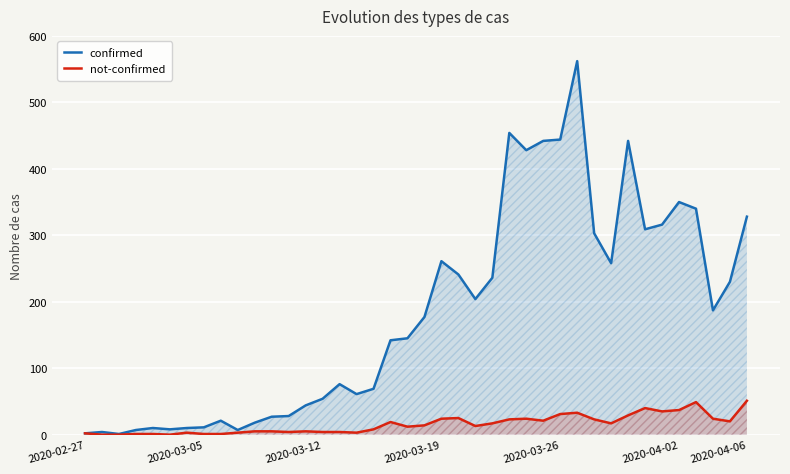

Which series has the largest total across all categories?

confirmed